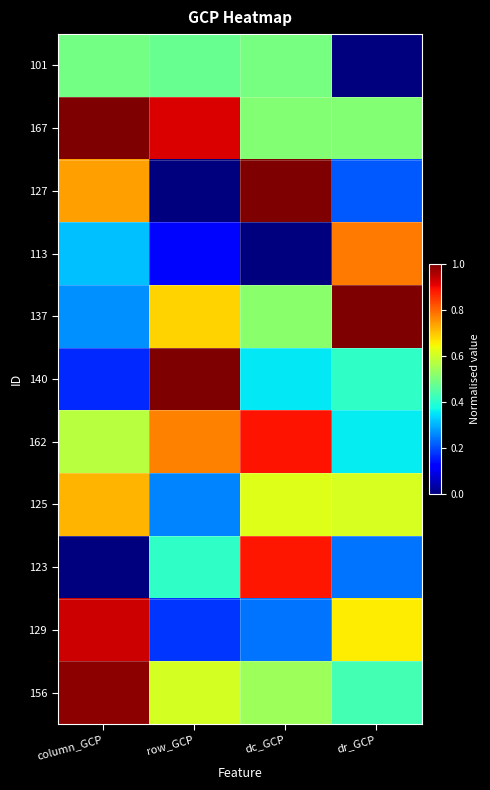

At how many categories does at least one series exceed 0?

4